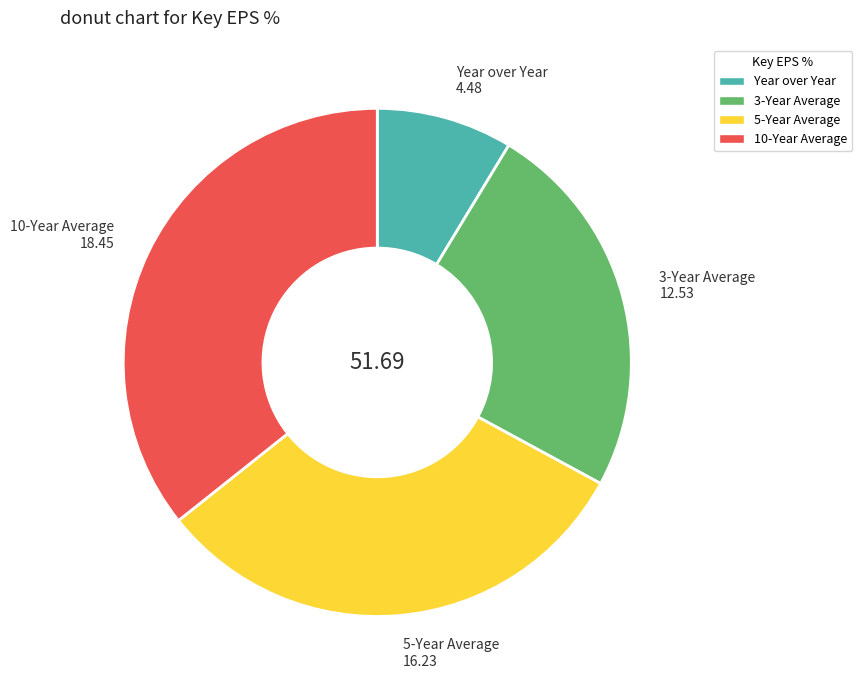

Is 3-Year Average the majority of the pie?

No